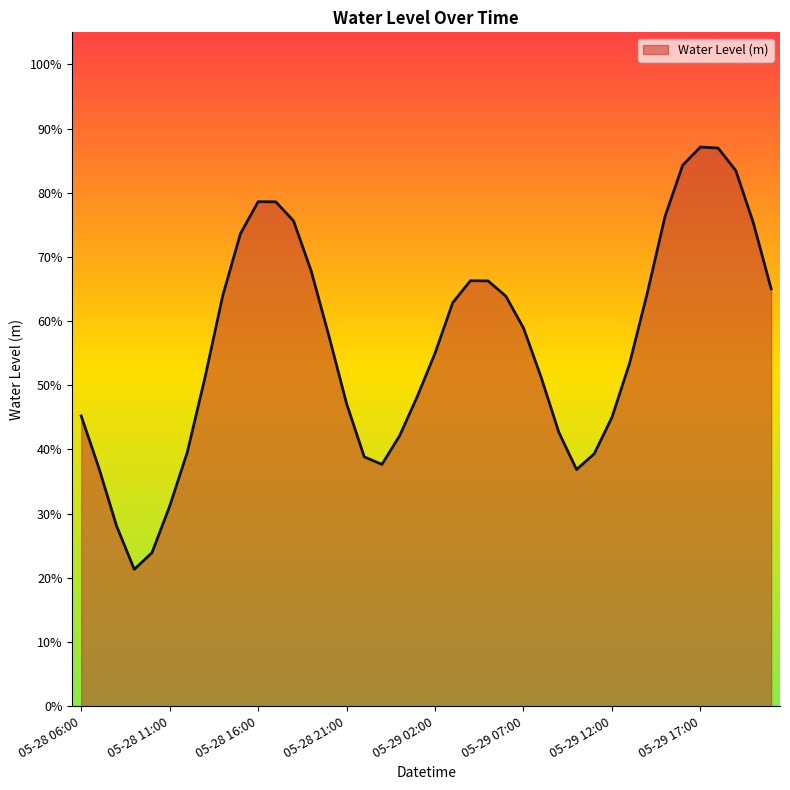

At which label is the value closest to 0?

05-28 09:00